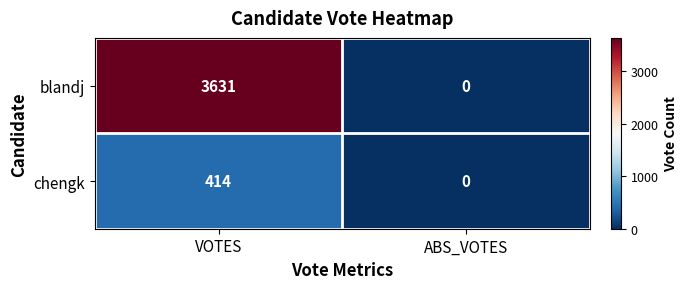

How many data points does each series have?

2